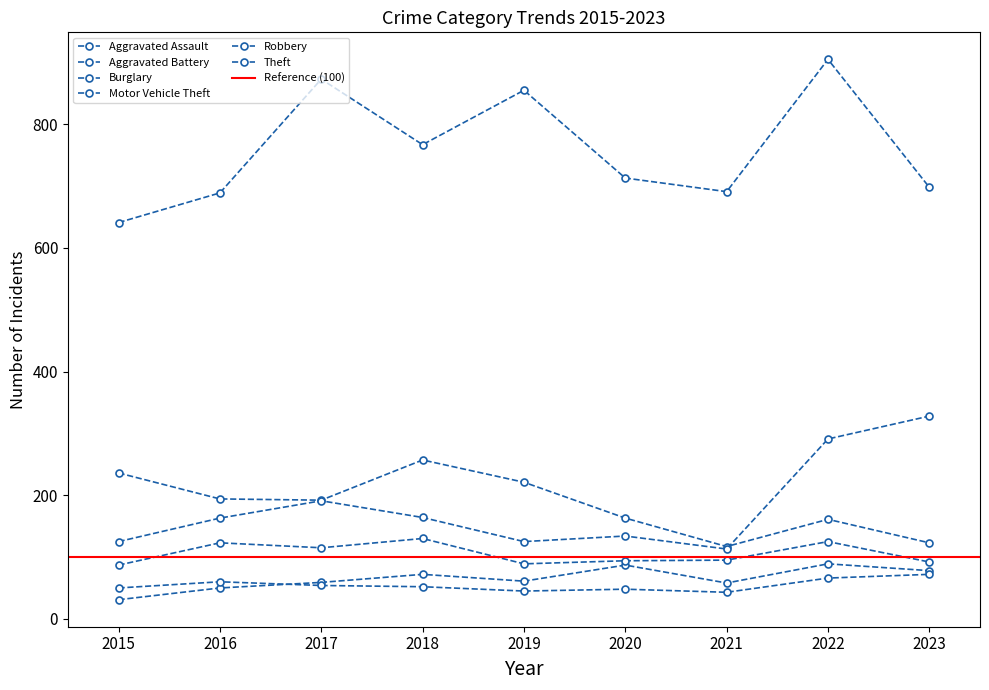

How many interior local peaks does the Theft series have?

3